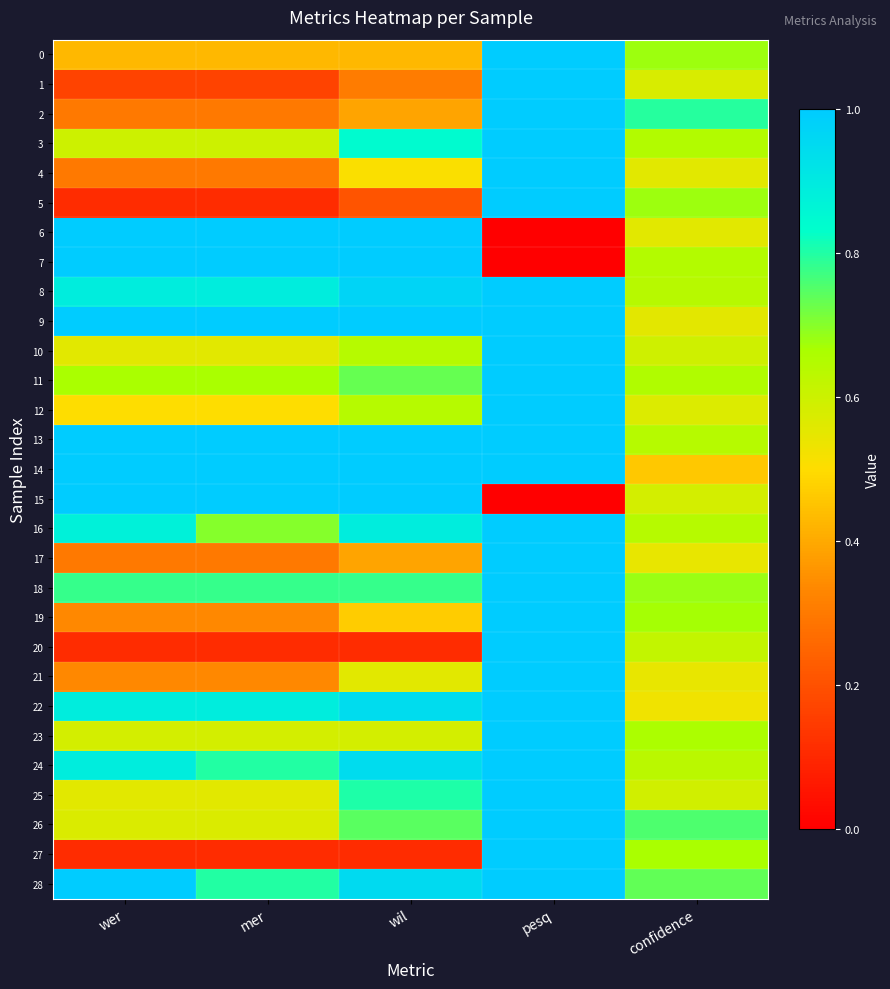

At how many categories does at least one series exceed 1?

1